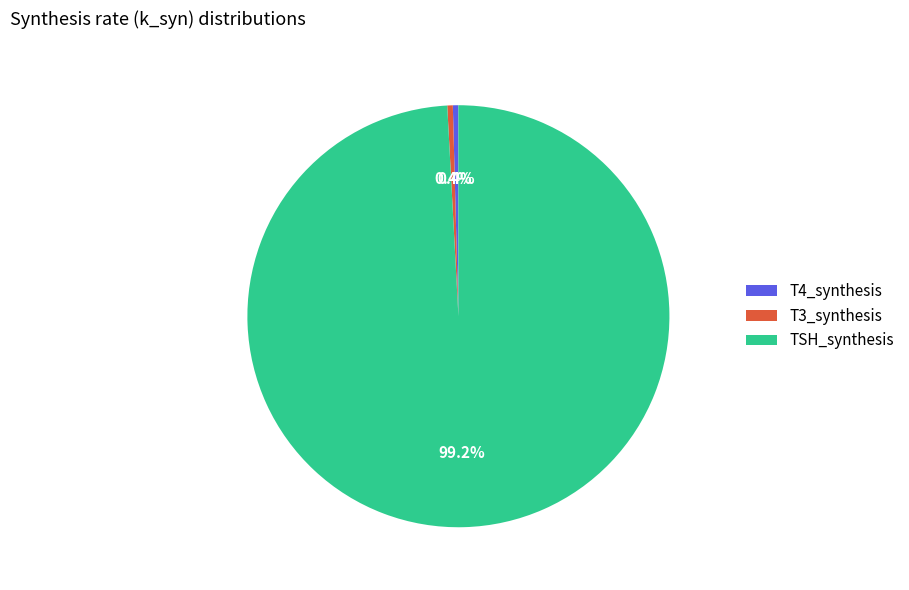

To the nearest percent, what is the difference between the largest and smallest slice percentages?

99%